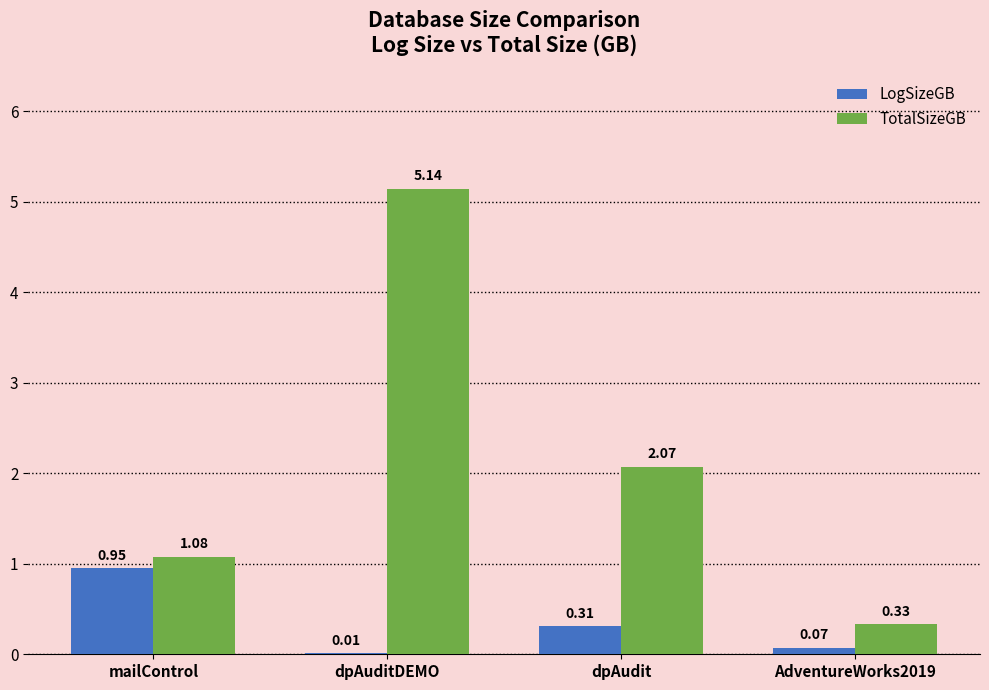

How many series are shown in this chart?

2